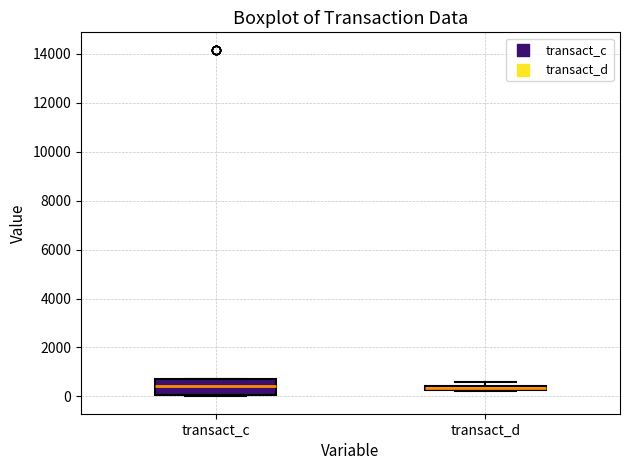

Where is the lower edge of the box for transact_d on the y-axis? The values are not printed on the chart, so give them approximately, as read against the axis.

200